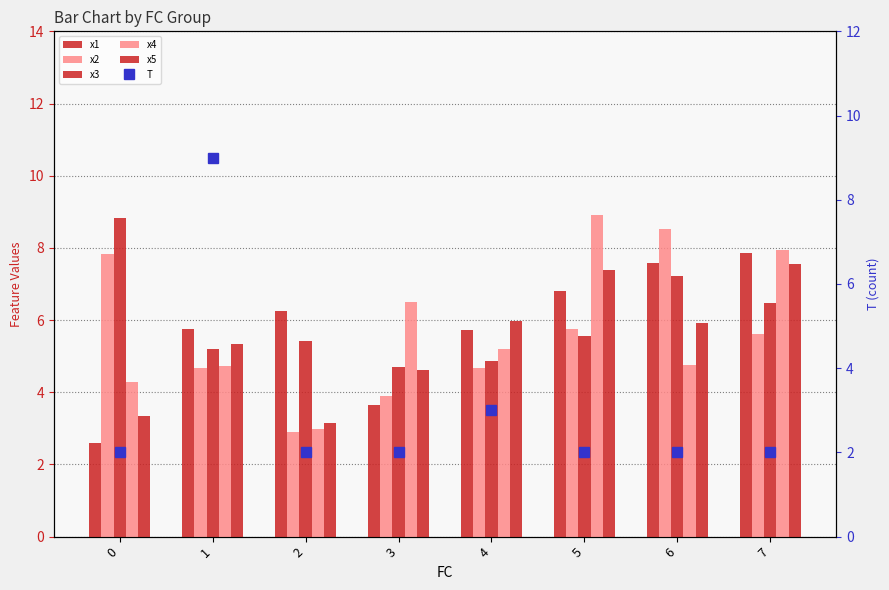

The value of T at 0 is 3.1. True or false?

False